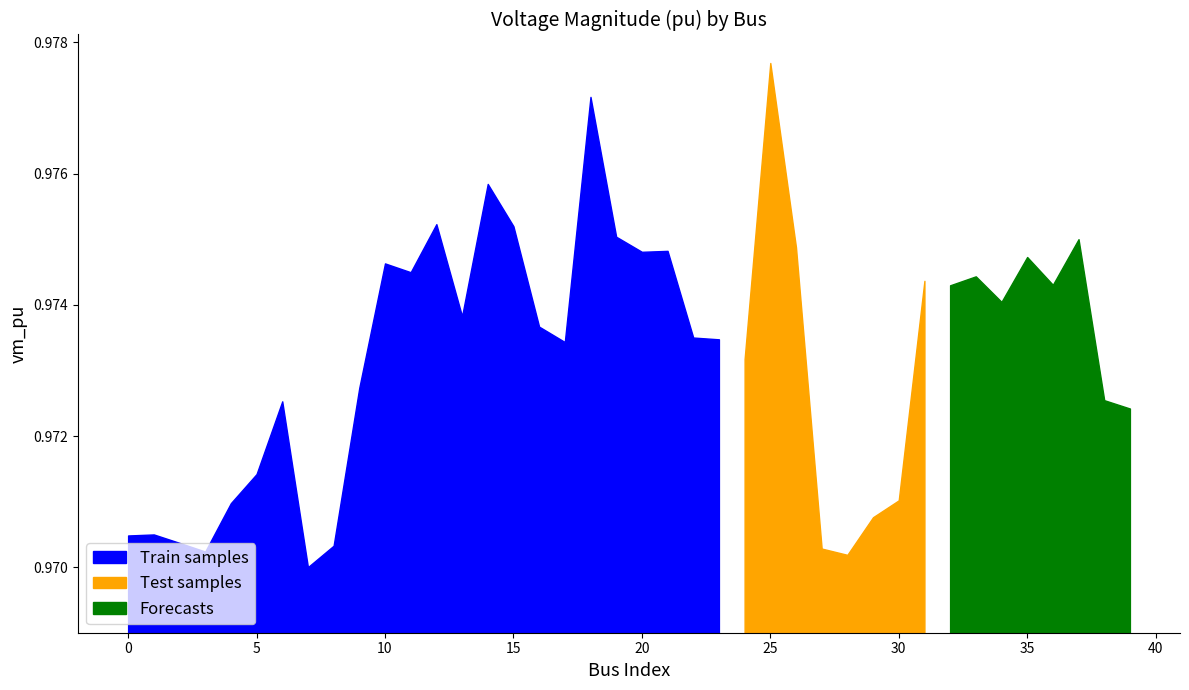

Rank the categories by value from lowest to highest.

7, 28, 3, 27, 8, 2, 0, 1, 29, 4, 30, 5, 39, 6, 38, 9, 24, 17, 23, 22, 16, 13, 34, 32, 36, 31, 33, 11, 10, 35, 20, 21, 26, 37, 19, 15, 12, 14, 18, 25